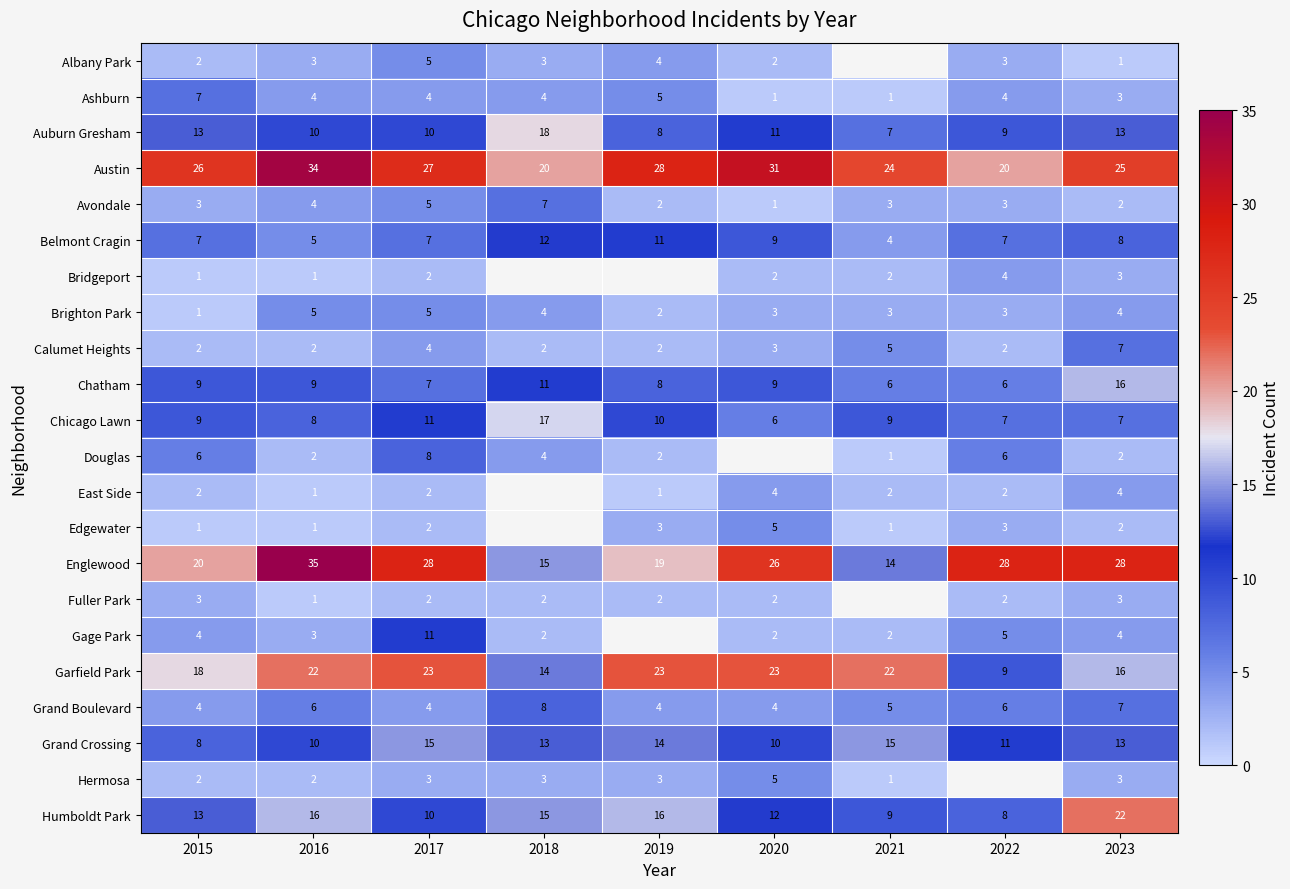

What is the spread (max minus min) of values at 2015?

25